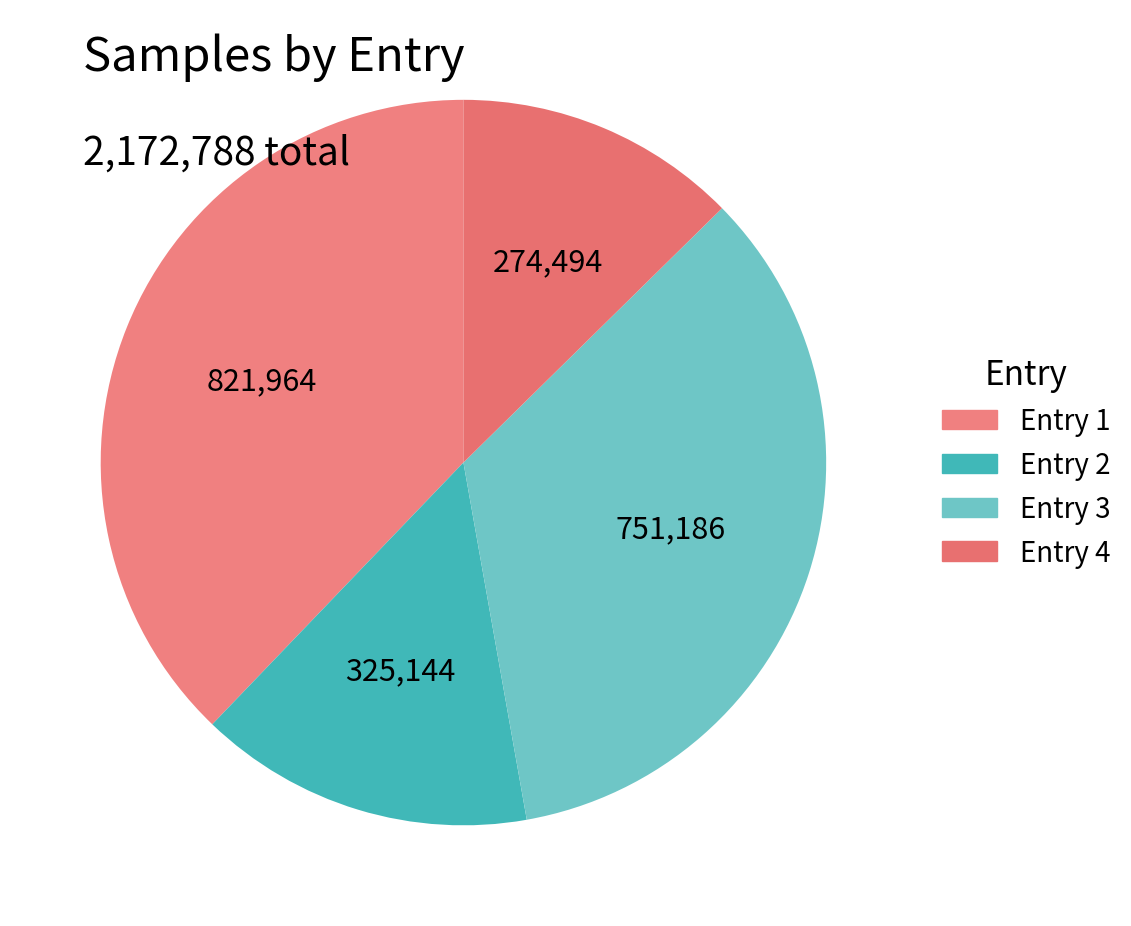

How many slices are in this pie chart?

4